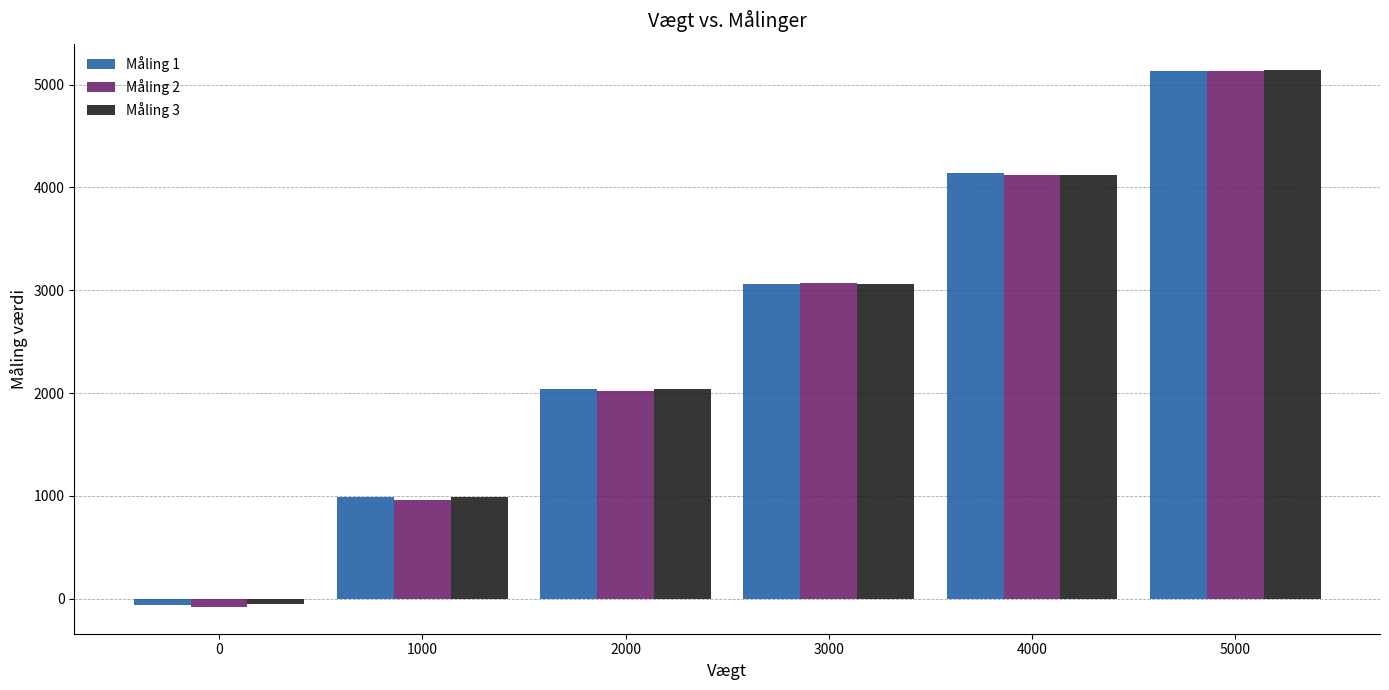

At how many categories does at least one series exceed 22?

5